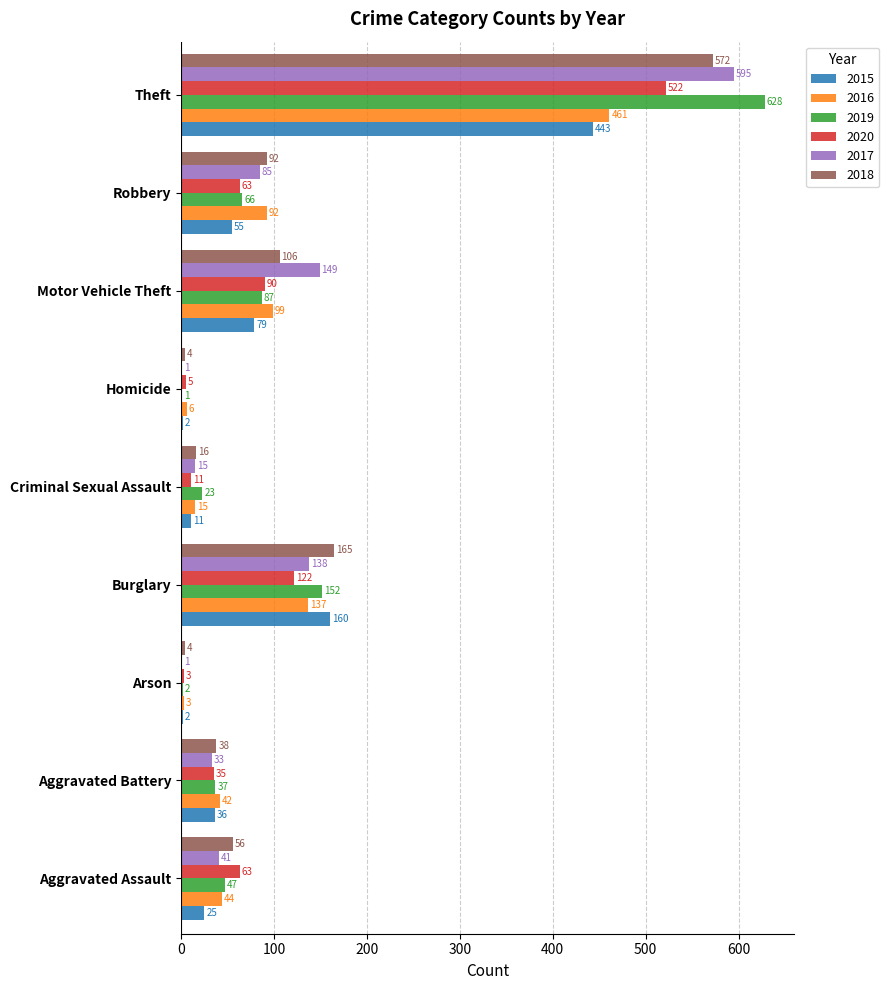

What are all the series names shown in the legend?

2015, 2016, 2019, 2020, 2017, 2018